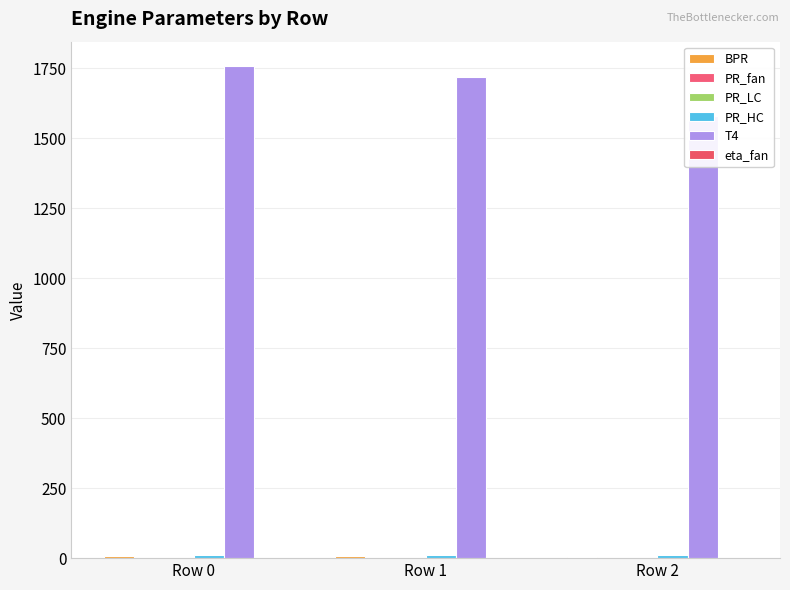

What are all the series names shown in the legend?

BPR, PR_fan, PR_LC, PR_HC, T4, eta_fan